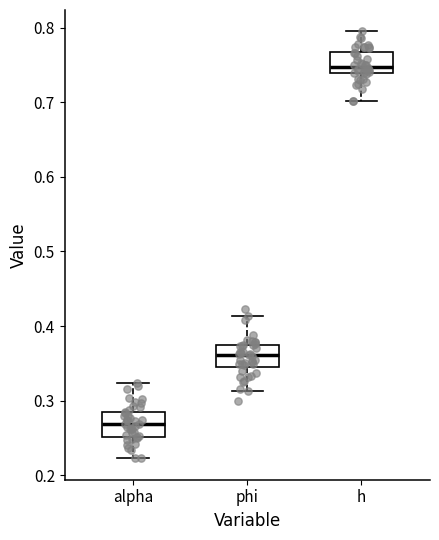

Which box's median line is the highest?

h